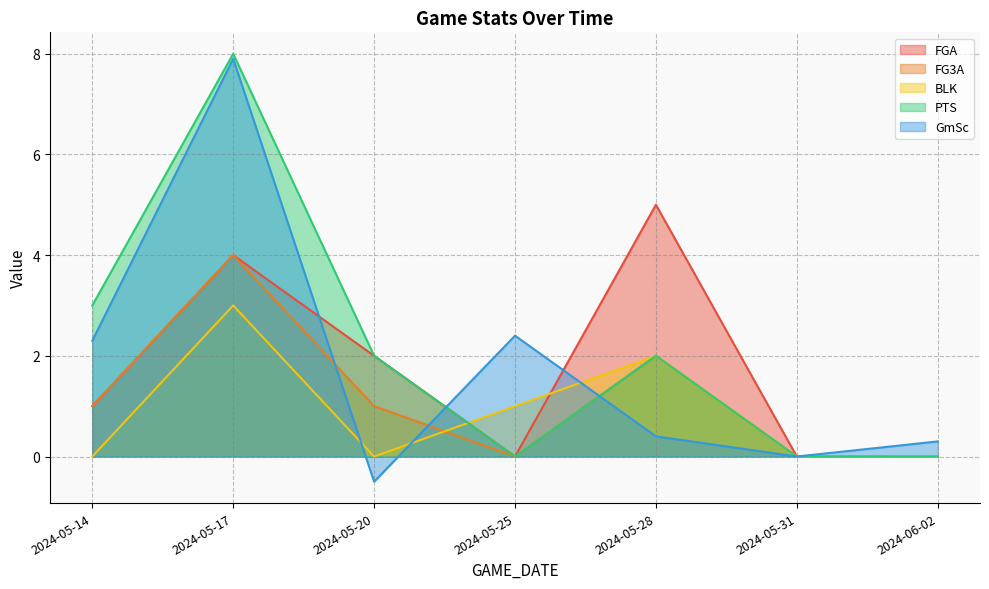

Which label corresponds to the smallest value in the chart?

2024-05-20